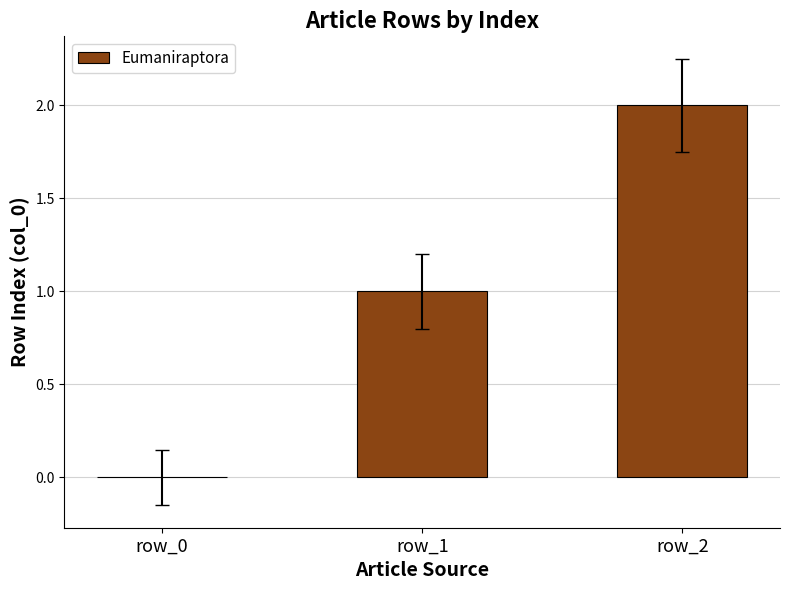

Reading left to right, transcribe all the data shown in this chart.

0	1	2